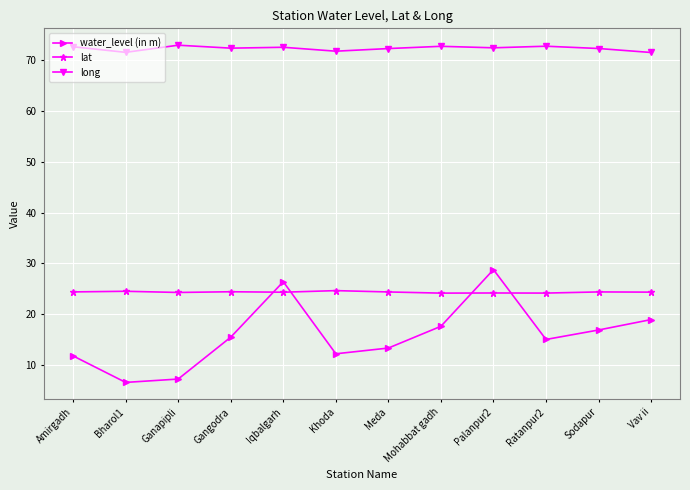

What is the sum of all water_level (in m) values?

190.5